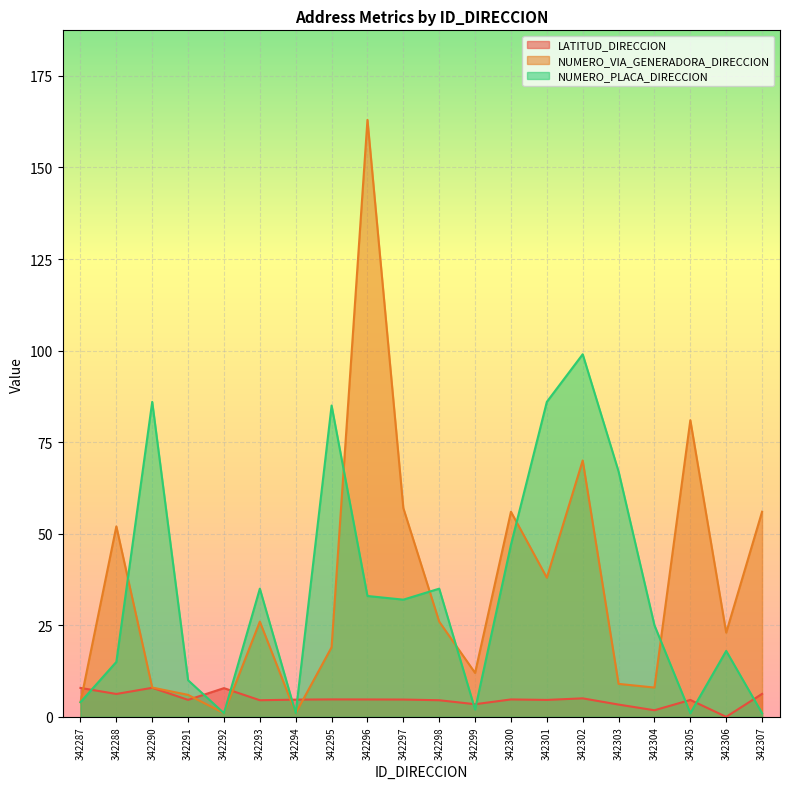

Which category has the lowest value across all series?

342306